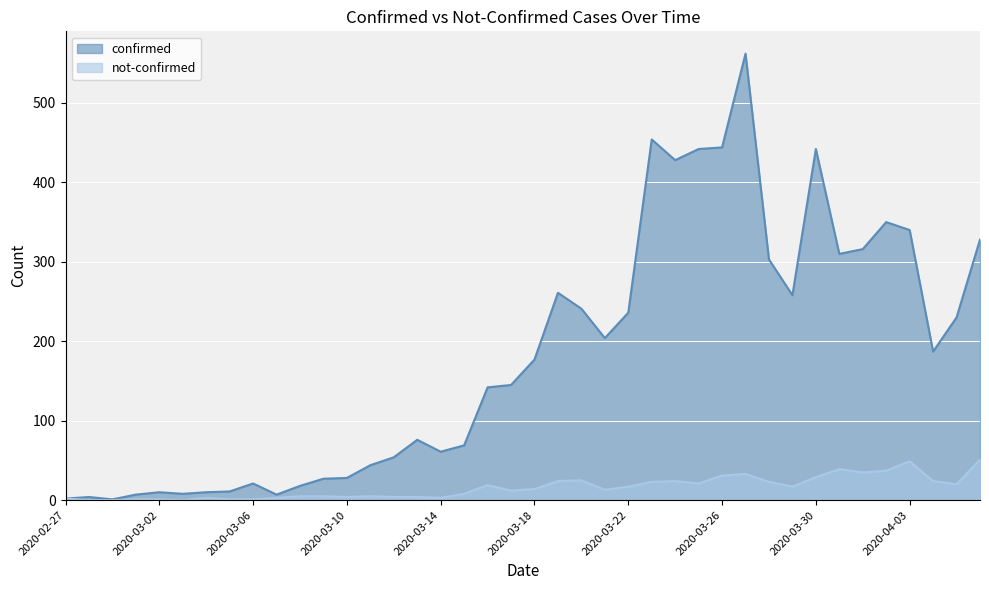

What is the label of the 6th point from the right?

2020-04-01